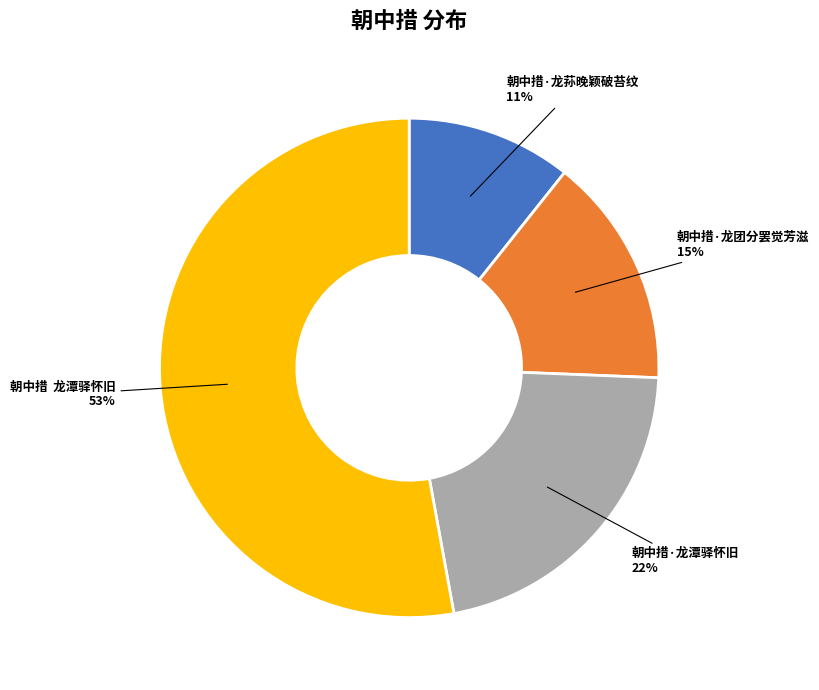

To the nearest percent, what percentage of the pie is 朝中措·龙团分罢觉芳滋?

15%